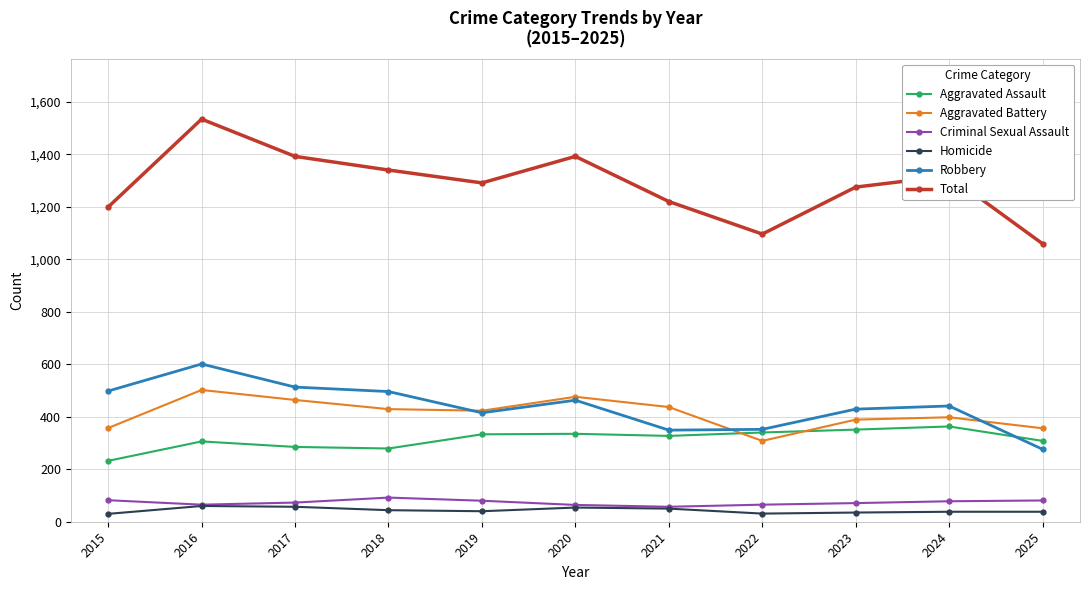

What is the difference between the second highest and second lowest values in the Robbery series?

164